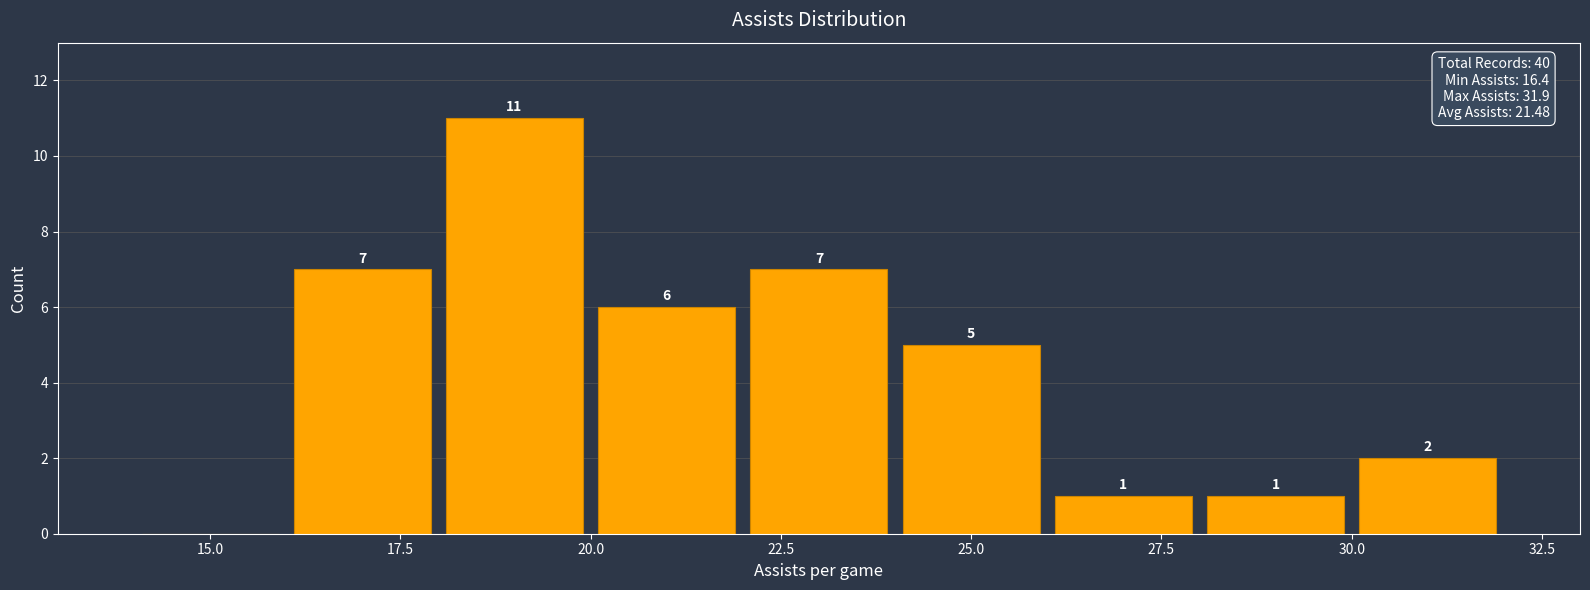

Which range on the x-axis has the tallest bar?

18 to 20